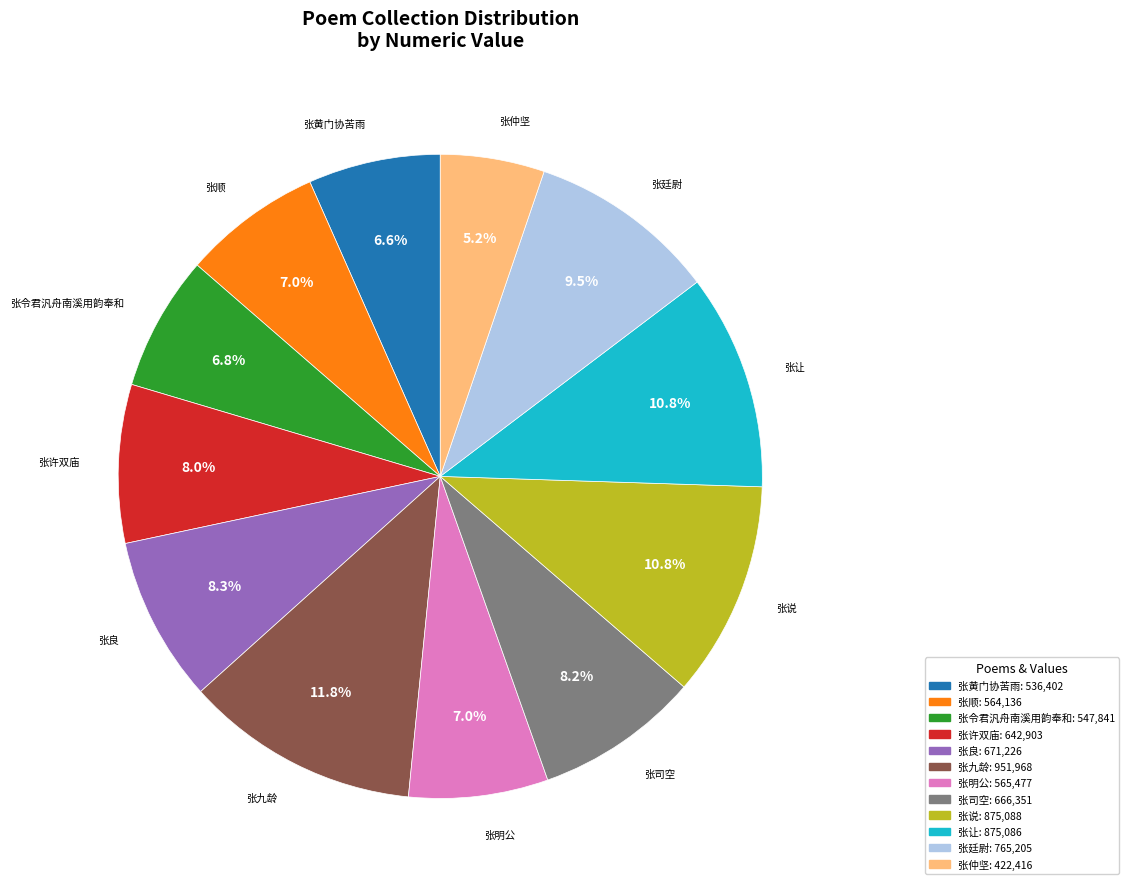

Combined, what portion of the pie is 张让 and 张良?

19.1%